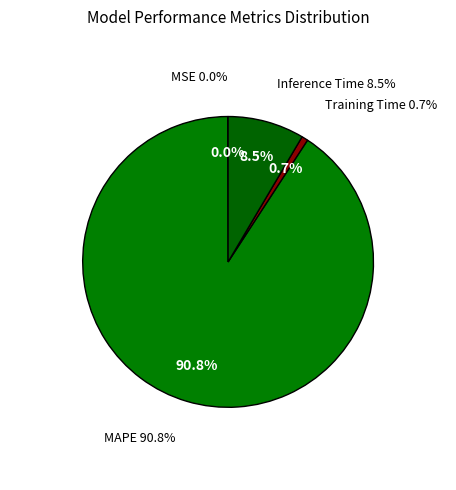

Does any single category account for the majority?

Yes